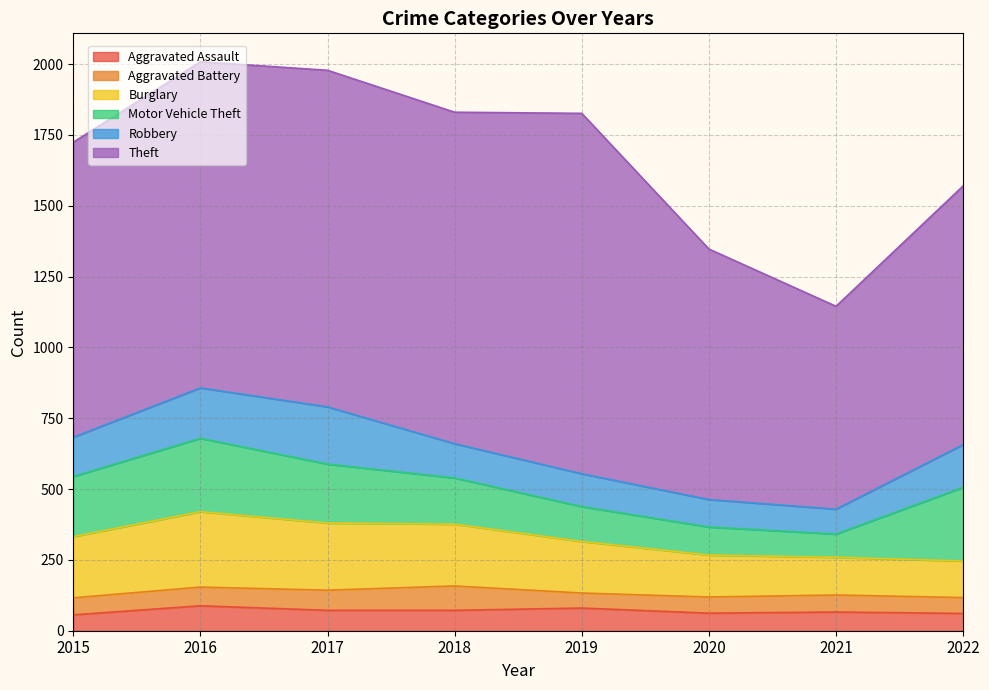

What is the sum of the Theft values at 2021 and 2018?

1886